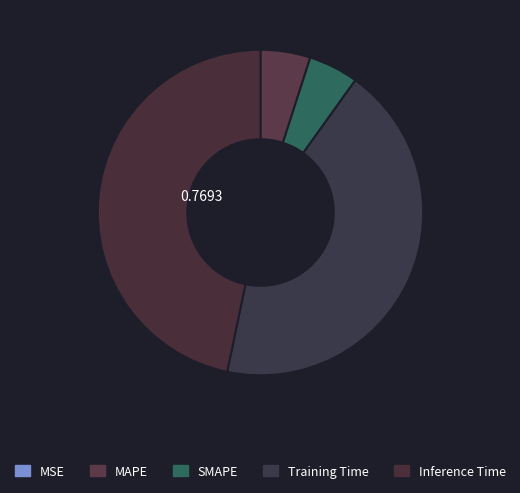

To the nearest percent, what portion does Inference Time represent?

47%